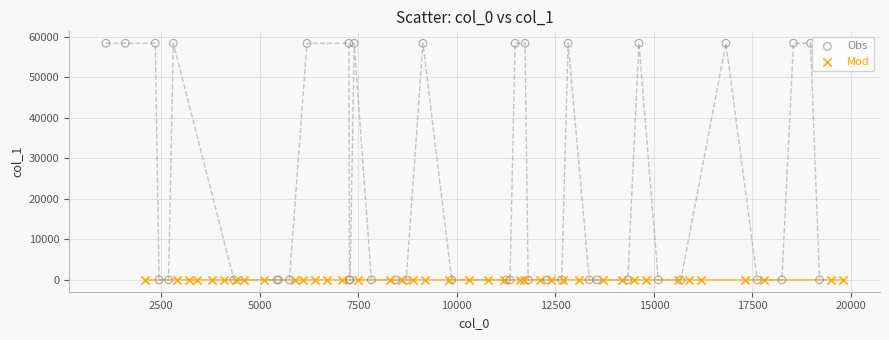

Which series has the widest spread of Y values?

Obs